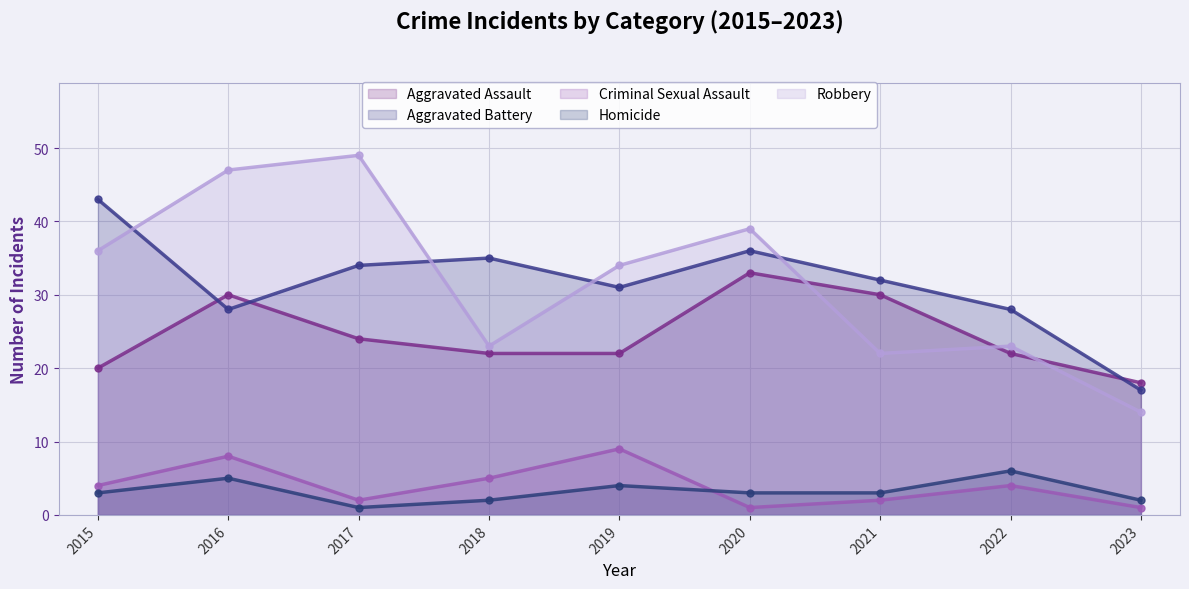

What value does the Aggravated Assault series have at 2022, to the nearest 5?

20